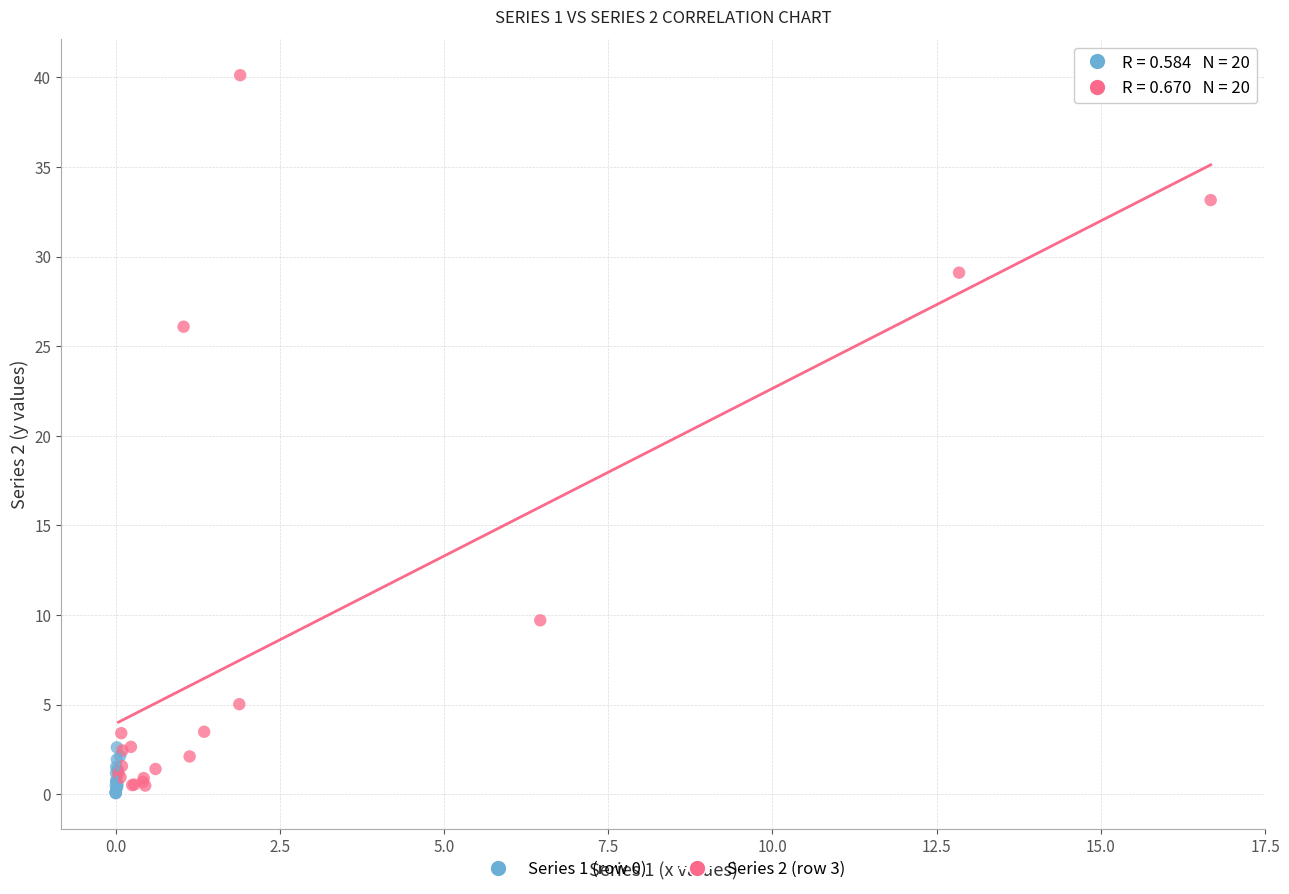

Which series contains the highest Y value?

Series 2 (row 3)